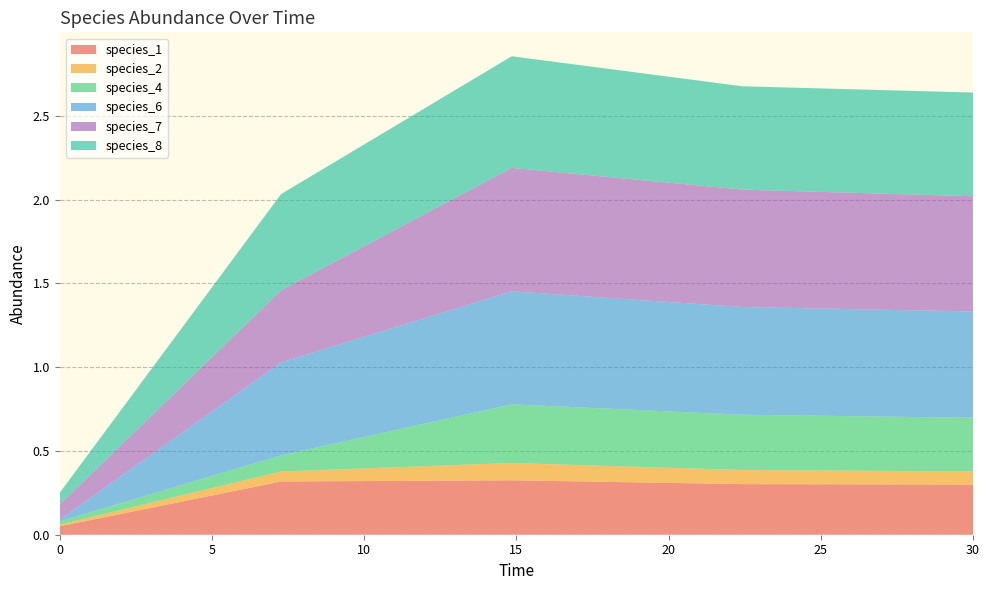

Reading left to right, list all the values displayed in this chart.

species_1: 0.0=0.1	7.272727272727273=0.3	14.84848484848485=0.3	22.424242424242426=0.3	30.0=0.3
species_2: 0.0=0.0	7.272727272727273=0.1	14.84848484848485=0.1	22.424242424242426=0.1	30.0=0.1
species_4: 0.0=0.0	7.272727272727273=0.1	14.84848484848485=0.4	22.424242424242426=0.3	30.0=0.3
species_6: 0.0=0.0	7.272727272727273=0.6	14.84848484848485=0.7	22.424242424242426=0.6	30.0=0.6
species_7: 0.0=0.1	7.272727272727273=0.4	14.84848484848485=0.7	22.424242424242426=0.7	30.0=0.7
species_8: 0.0=0.1	7.272727272727273=0.6	14.84848484848485=0.7	22.424242424242426=0.6	30.0=0.6